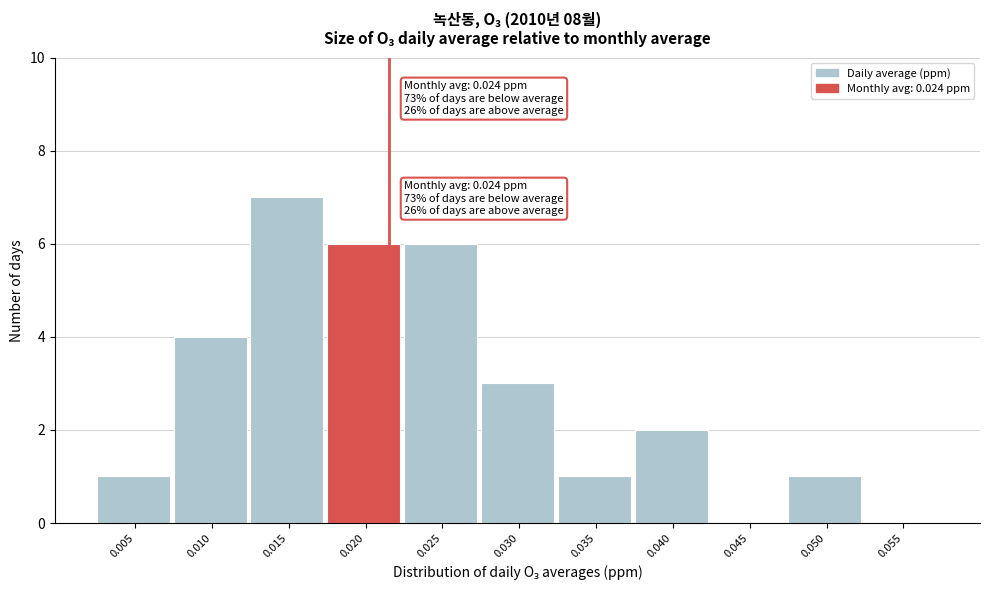

Reading left to right, list all the values displayed in this chart.

0.005=1	0.010=4	0.015=7	0.020=6	0.025=6	0.030=3	0.035=1	0.040=2	0.045=0	0.050=1	0.055=0